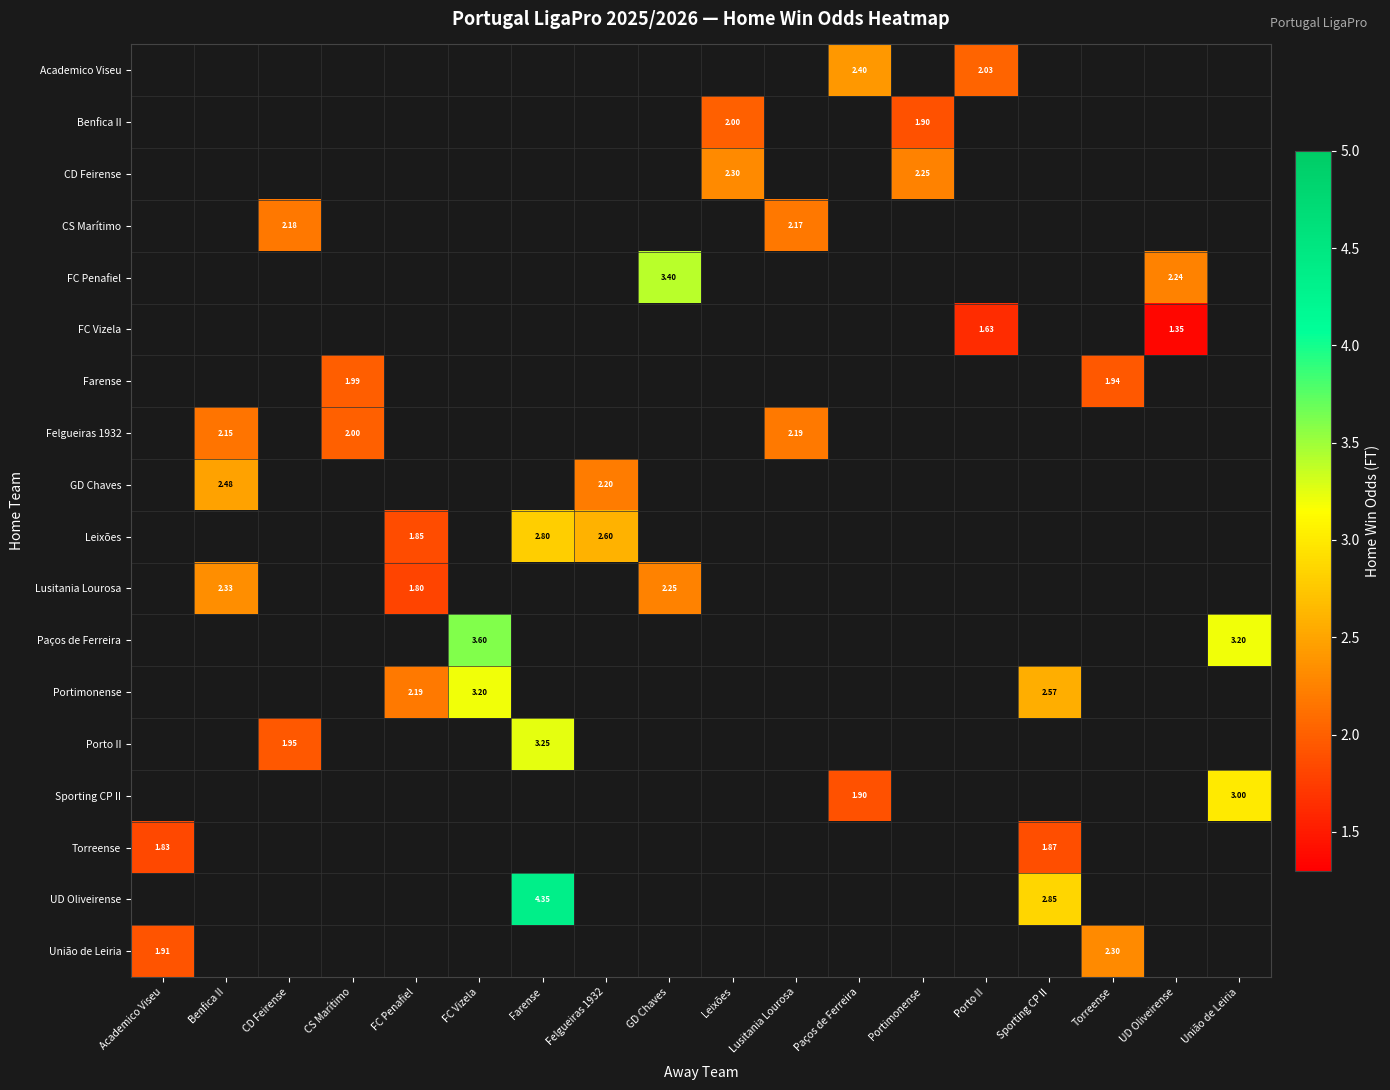

What is the maximum value shown in the chart?

4.3